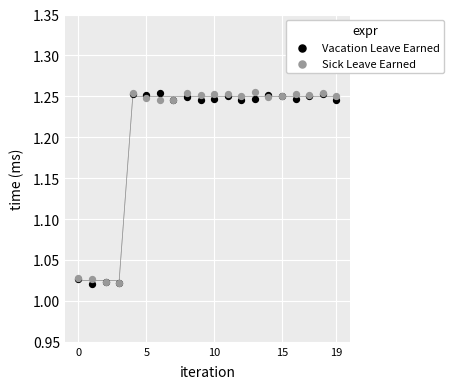

What are all the series names shown in the legend?

Vacation Leave Earned, Sick Leave Earned